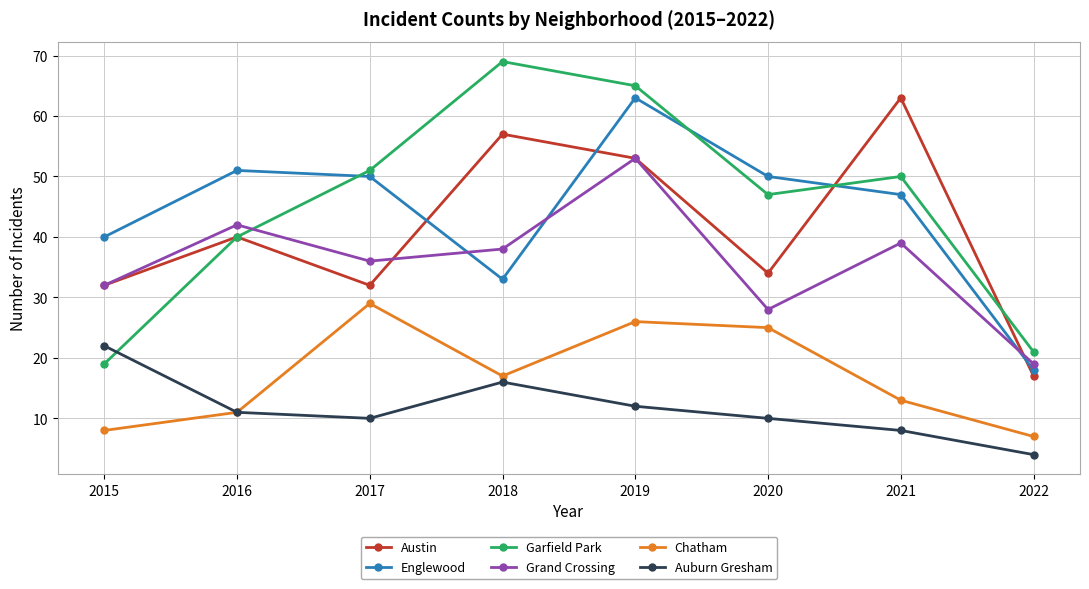

What is the difference between the highest and lowest values at 2016?

40